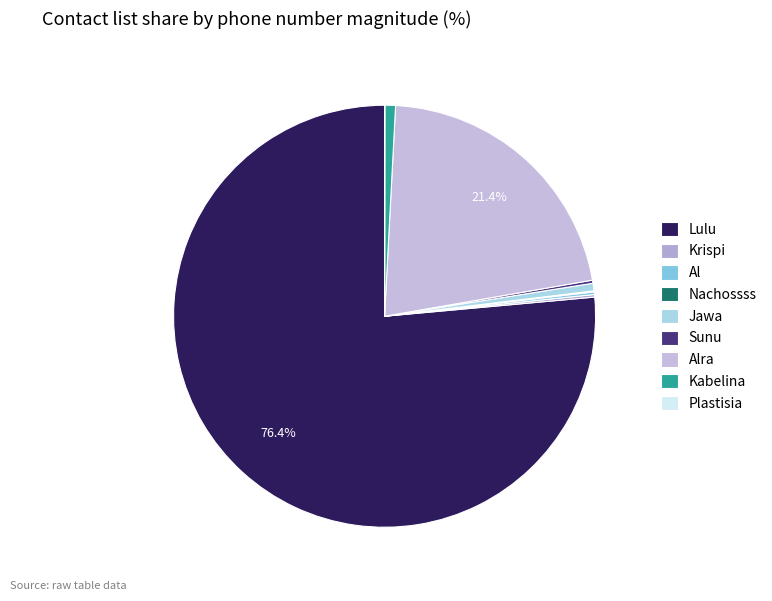

To the nearest percent, what is the difference between the Kabelina and Krispi slice percentages?

1%